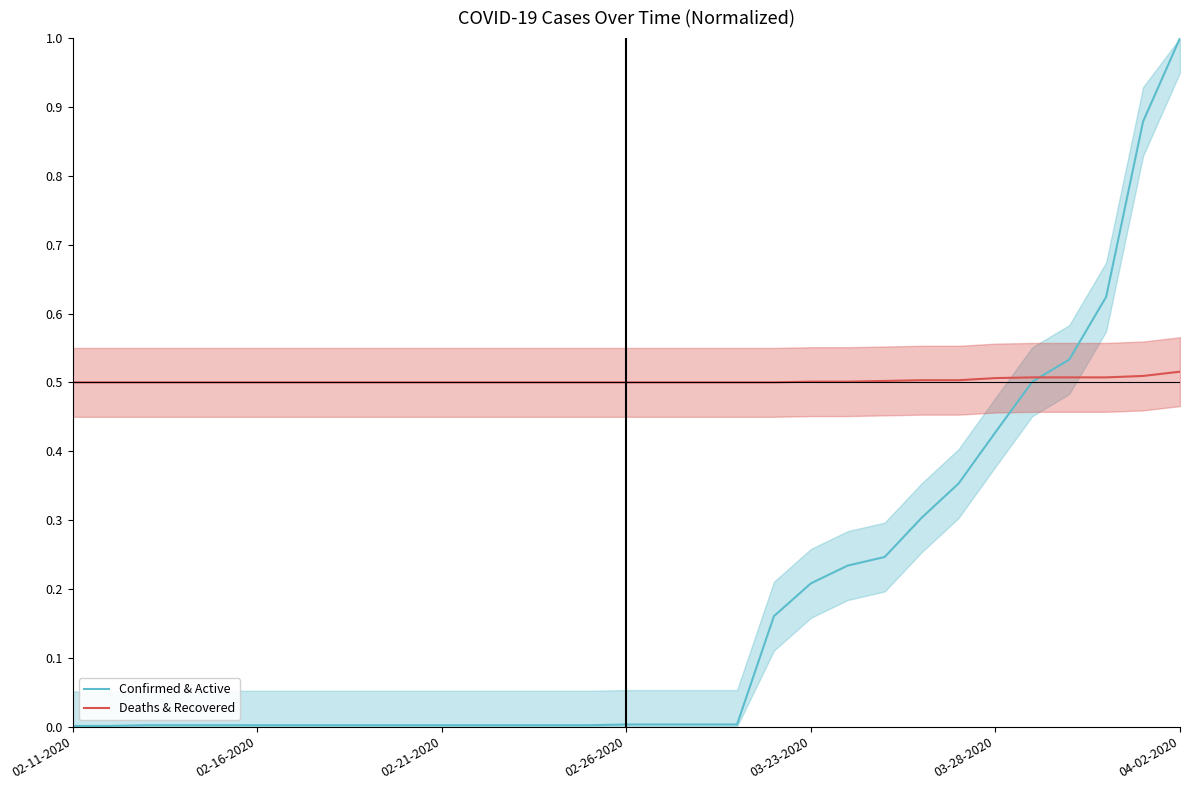

Is the value of Confirmed & Active at 02-16-2020 greater than the value of Deaths & Recovered at 02-26-2020?

No